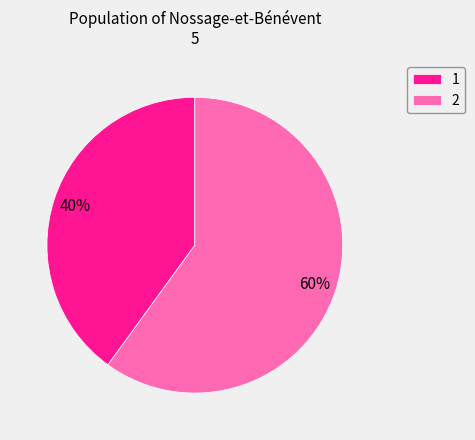

True or false: 1 accounts for 29% of the total.

False